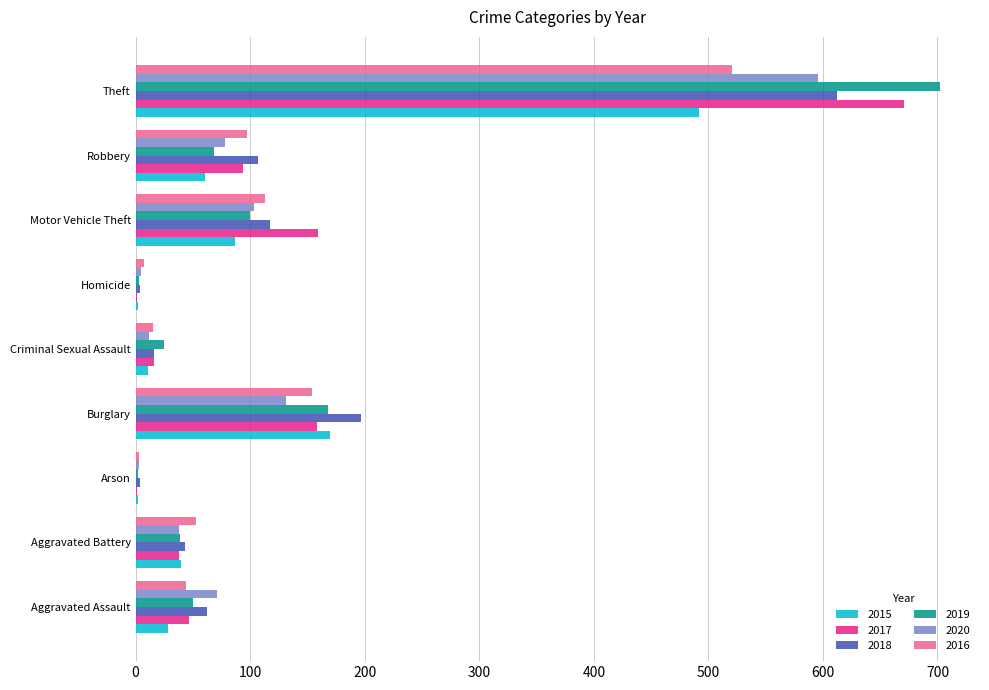

At which label is 2018 closest to 308?

Burglary